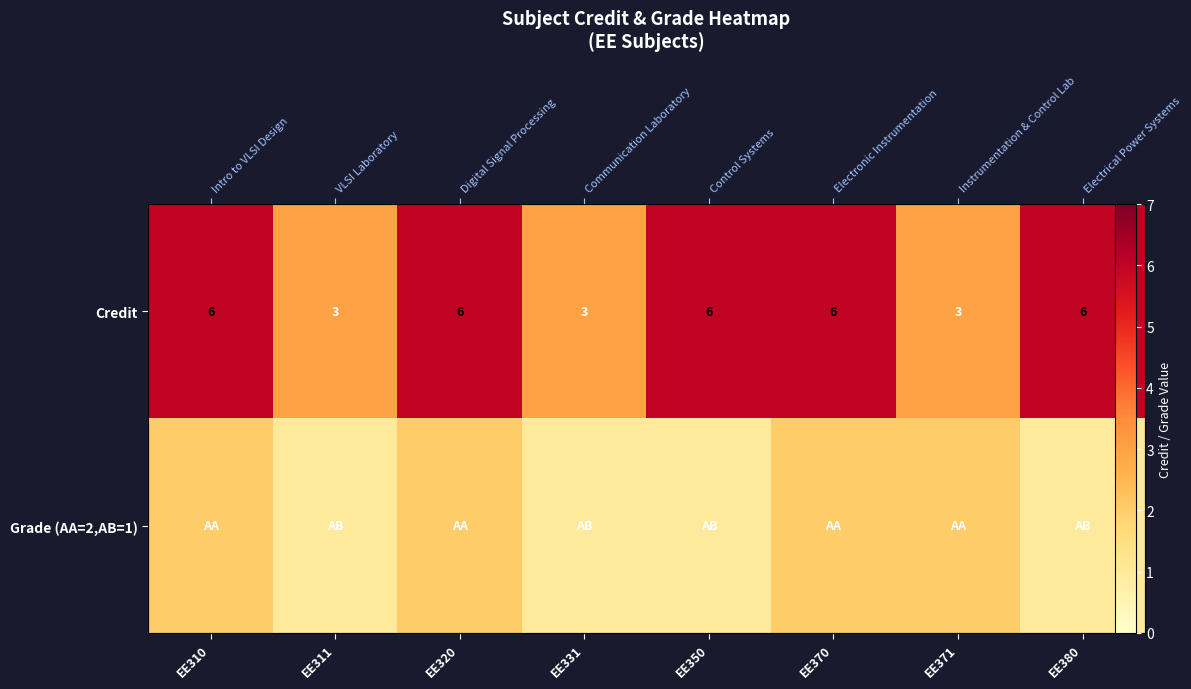

The Credit series shows 3 at EE311. True or false?

True